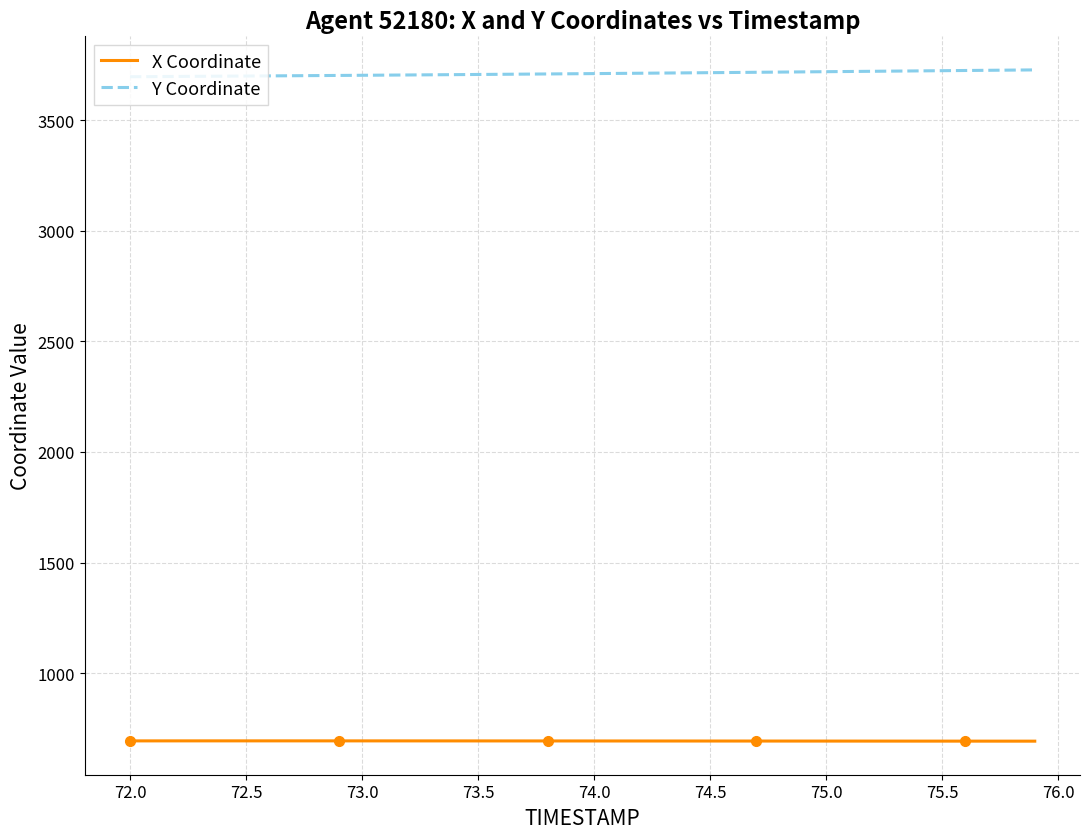

Where does the X Coordinate series first go above 693?

72.0